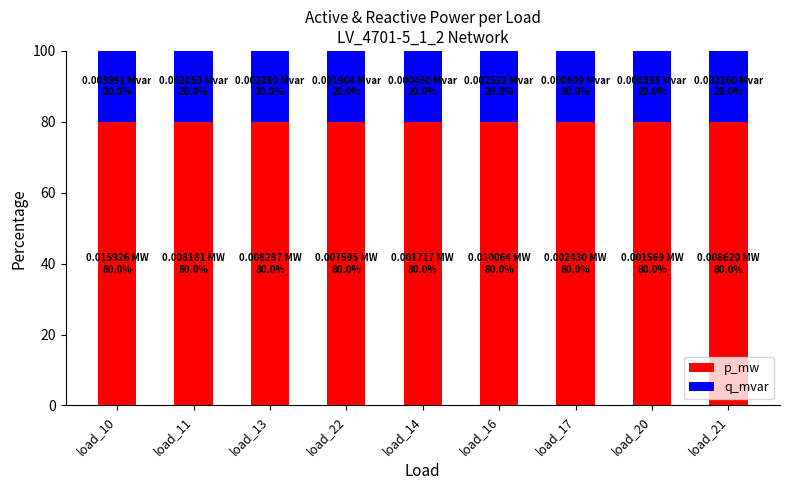

What is the approximate value of p_mw at load_17?

80.0